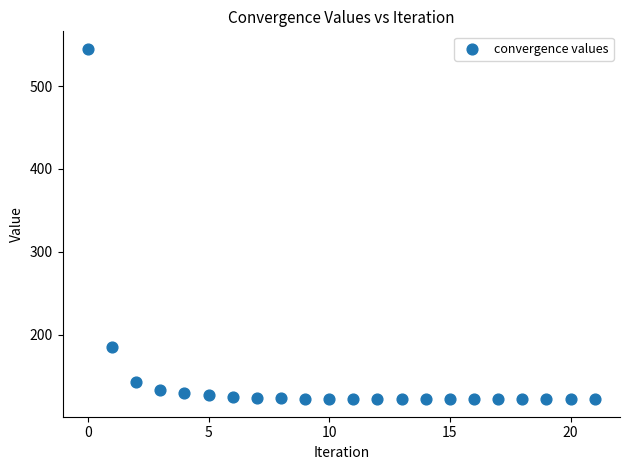

What Y value in the scatter plot is closest to 333?

185.6